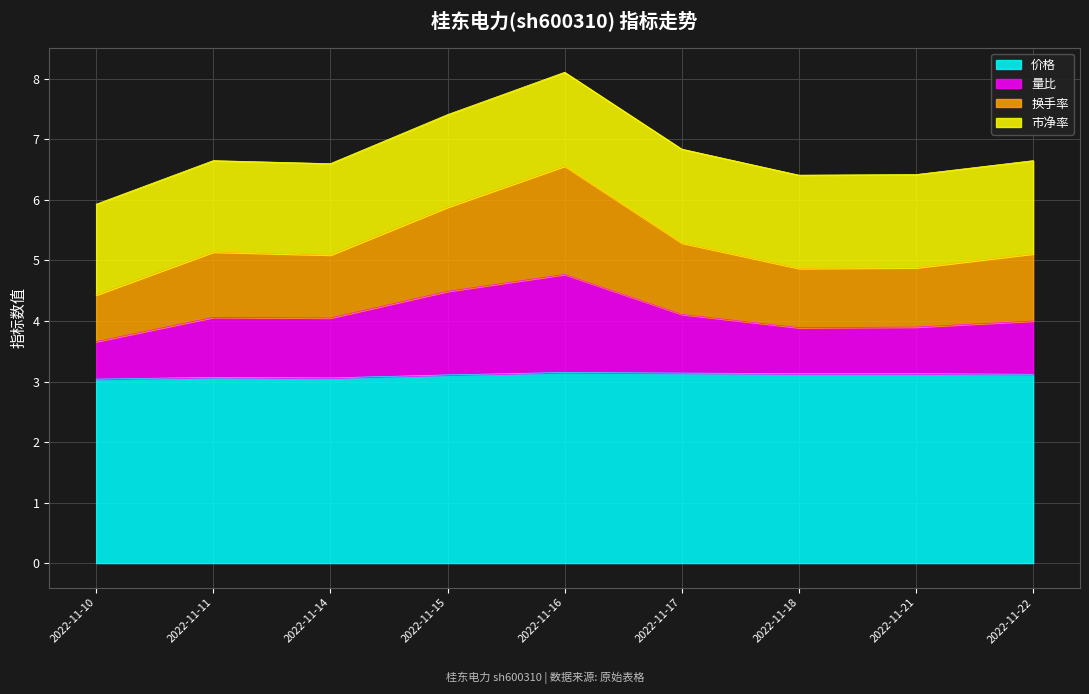

Which series changed the most between 2022-11-14 and 2022-11-22?

价格